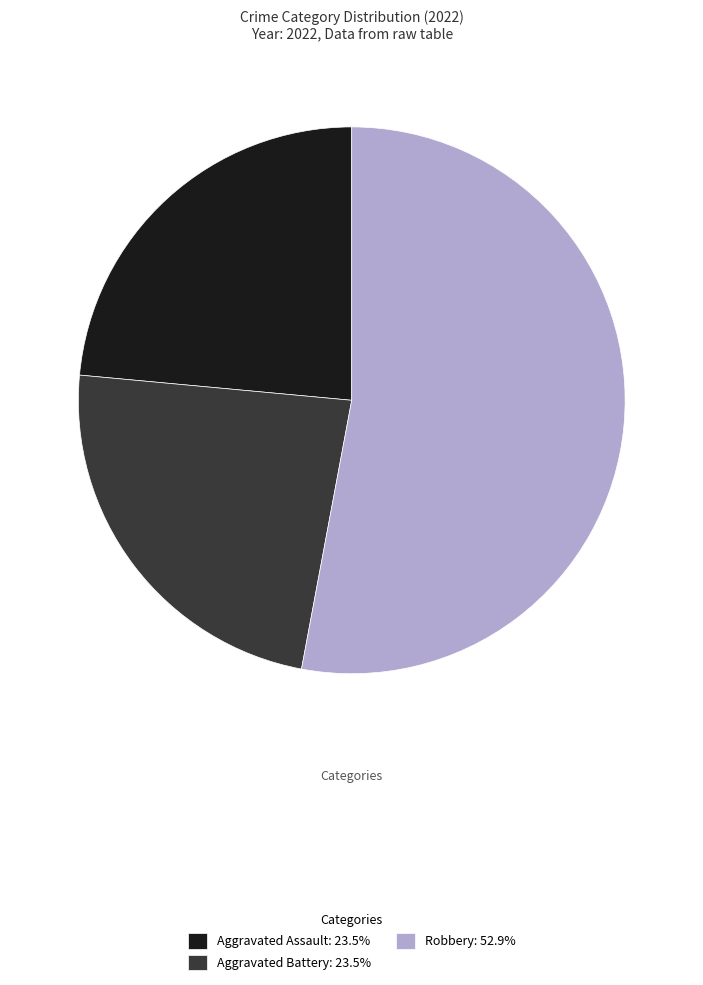

Is the sum of Robbery: 52.9% and Aggravated Assault: 23.5% greater than half?

Yes